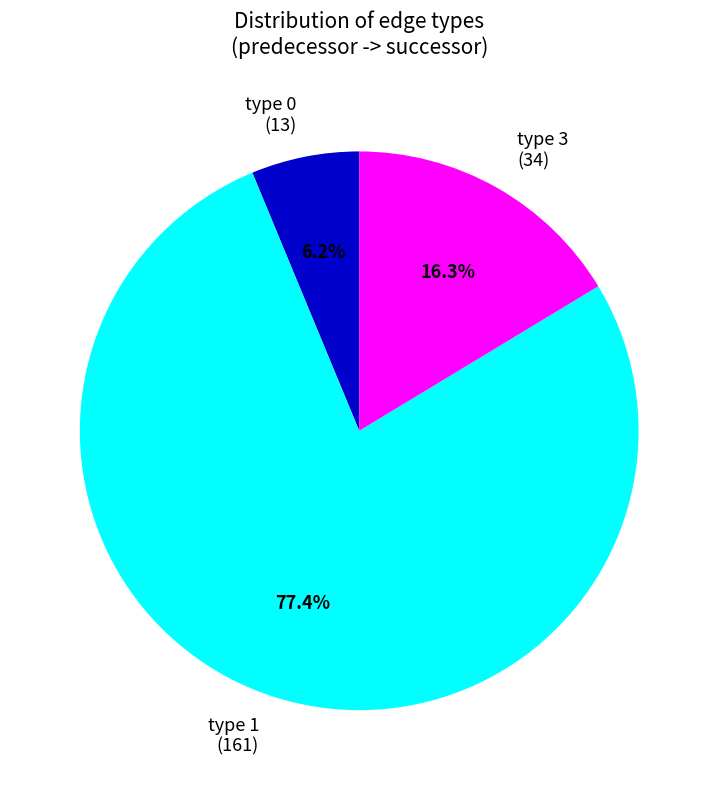

To the nearest percent, what is the average slice percentage?

33%